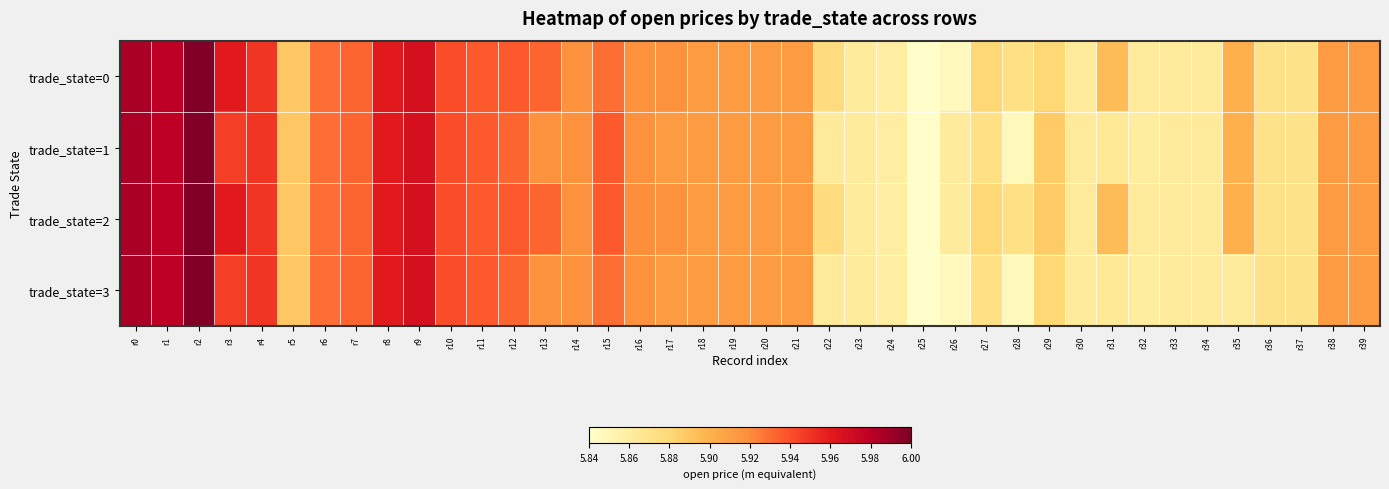

Reading left to right, extract all data points from this chart.

trade_state=0: r0=6.0	r1=6.0	r2=6.0	r3=6.0	r4=5.9	r5=5.9	r6=5.9	r7=5.9	r8=6.0	r9=6.0	r10=5.9	r11=5.9	r12=5.9	r13=5.9	r14=5.9	r15=5.9	r16=5.9	r17=5.9	r18=5.9	r19=5.9	r20=5.9	r21=5.9	r22=5.9	r23=5.9	r24=5.9	r25=5.8	r26=5.8	r27=5.9	r28=5.9	r29=5.9	r30=5.9	r31=5.9	r32=5.9	r33=5.9	r34=5.9	r35=5.9	r36=5.9	r37=5.9	r38=5.9	r39=5.9
trade_state=1: r0=6.0	r1=6.0	r2=6.0	r3=5.9	r4=5.9	r5=5.9	r6=5.9	r7=5.9	r8=6.0	r9=6.0	r10=5.9	r11=5.9	r12=5.9	r13=5.9	r14=5.9	r15=5.9	r16=5.9	r17=5.9	r18=5.9	r19=5.9	r20=5.9	r21=5.9	r22=5.9	r23=5.9	r24=5.9	r25=5.8	r26=5.9	r27=5.9	r28=5.8	r29=5.9	r30=5.9	r31=5.9	r32=5.9	r33=5.9	r34=5.9	r35=5.9	r36=5.9	r37=5.9	r38=5.9	r39=5.9
trade_state=2: r0=6.0	r1=6.0	r2=6.0	r3=6.0	r4=5.9	r5=5.9	r6=5.9	r7=5.9	r8=6.0	r9=6.0	r10=5.9	r11=5.9	r12=5.9	r13=5.9	r14=5.9	r15=5.9	r16=5.9	r17=5.9	r18=5.9	r19=5.9	r20=5.9	r21=5.9	r22=5.9	r23=5.9	r24=5.9	r25=5.8	r26=5.9	r27=5.9	r28=5.9	r29=5.9	r30=5.9	r31=5.9	r32=5.9	r33=5.9	r34=5.9	r35=5.9	r36=5.9	r37=5.9	r38=5.9	r39=5.9
trade_state=3: r0=6.0	r1=6.0	r2=6.0	r3=5.9	r4=5.9	r5=5.9	r6=5.9	r7=5.9	r8=6.0	r9=6.0	r10=5.9	r11=5.9	r12=5.9	r13=5.9	r14=5.9	r15=5.9	r16=5.9	r17=5.9	r18=5.9	r19=5.9	r20=5.9	r21=5.9	r22=5.9	r23=5.9	r24=5.9	r25=5.8	r26=5.8	r27=5.9	r28=5.8	r29=5.9	r30=5.9	r31=5.9	r32=5.9	r33=5.9	r34=5.9	r35=5.9	r36=5.9	r37=5.9	r38=5.9	r39=5.9